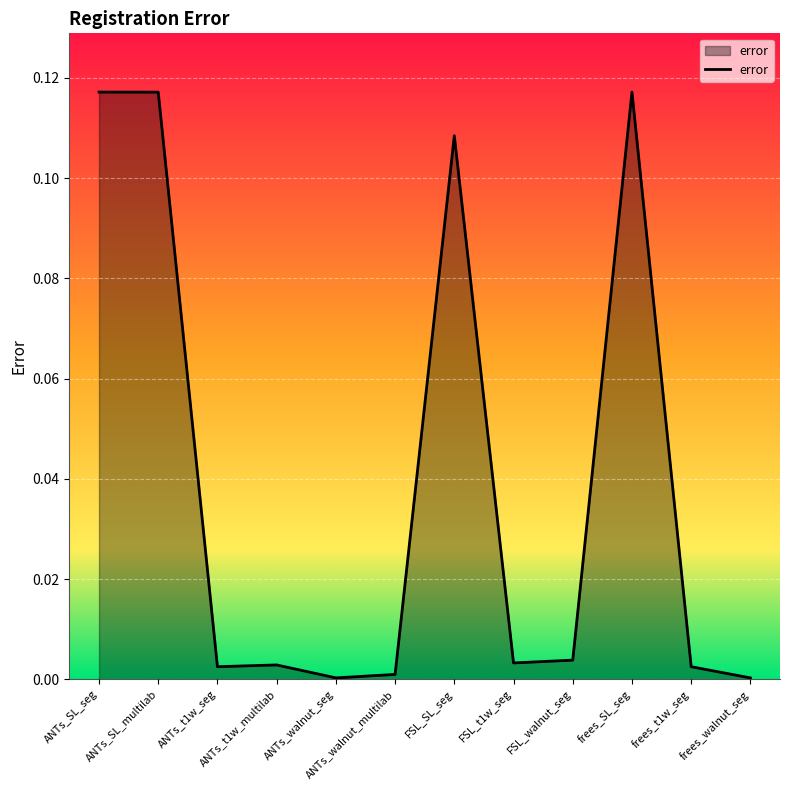

What position from the left is ANTs_SL_multilab?

2